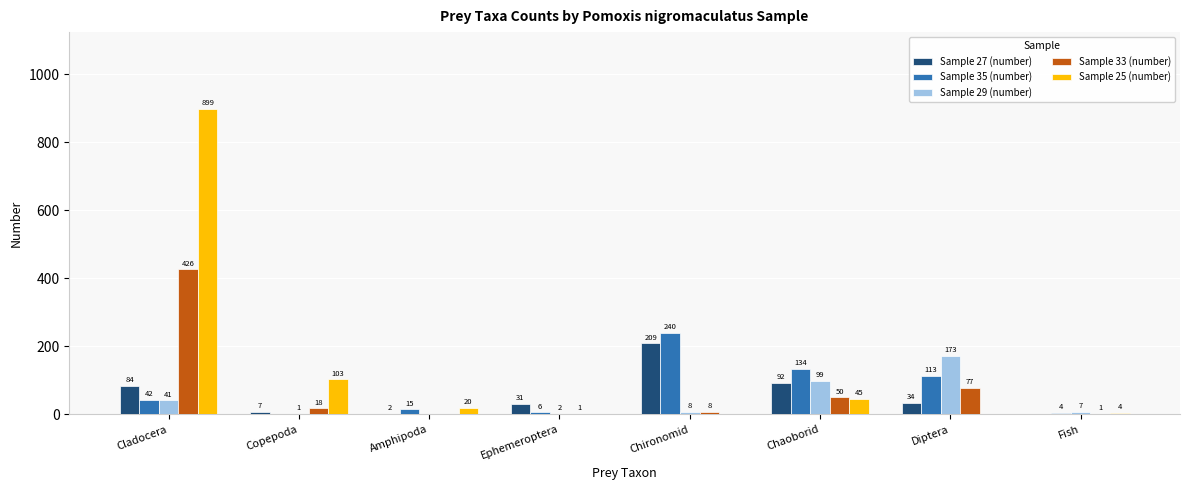

What are all the series names shown in the legend?

Sample 27 (number), Sample 35 (number), Sample 29 (number), Sample 33 (number), Sample 25 (number)